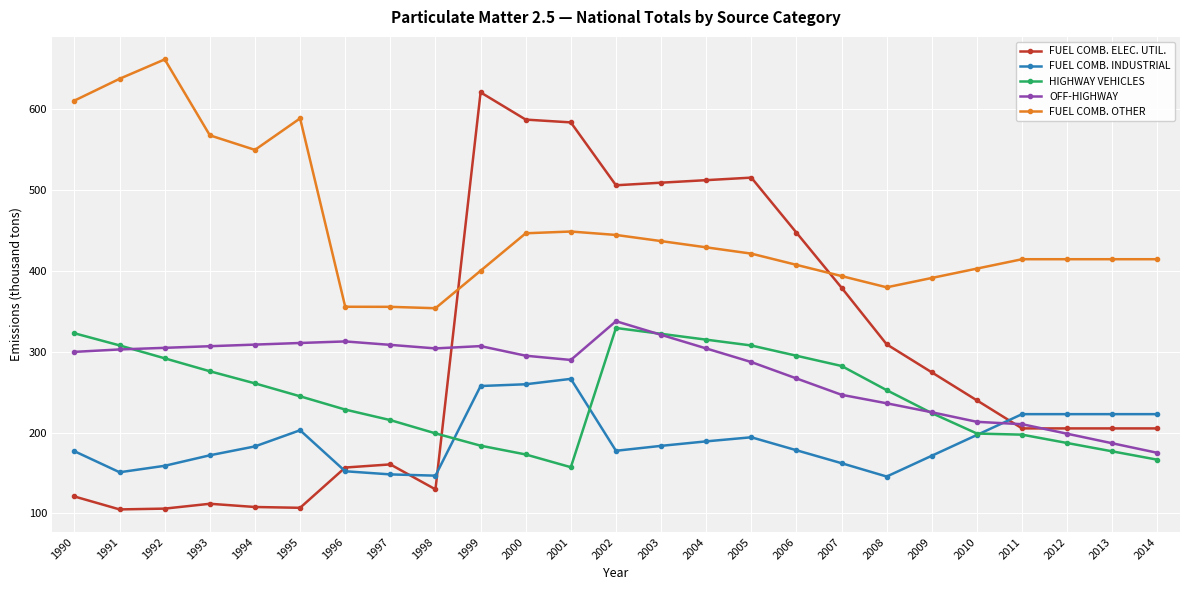

How many distinct data groups are displayed?

5